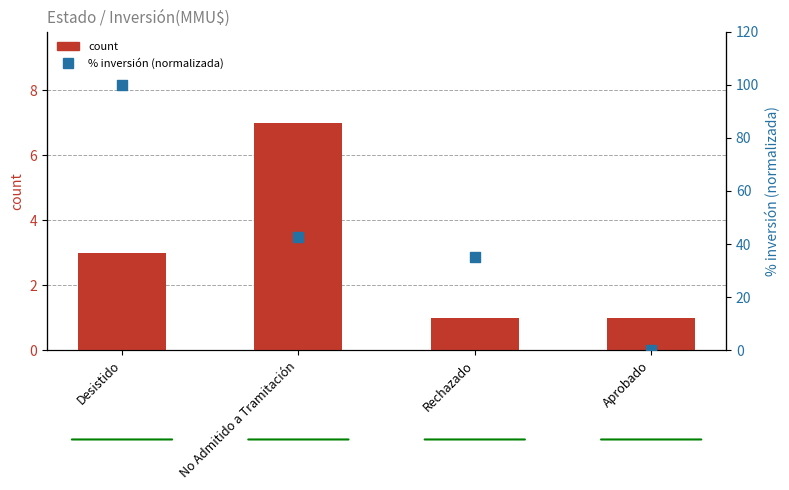

At which category is the sum across all series the highest?

Desistido